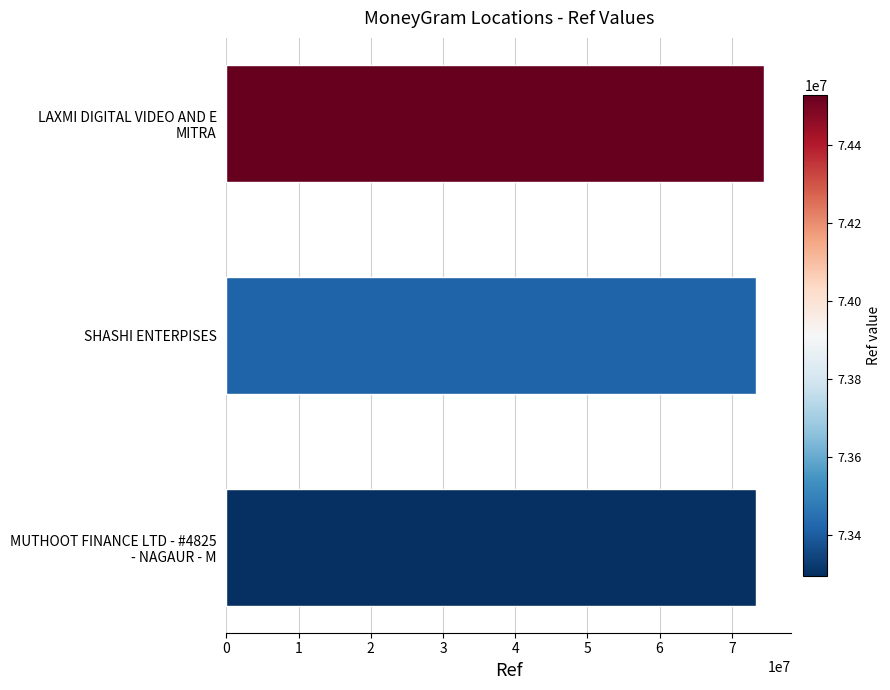

The value at SHASHI ENTERPISES is 29471643. True or false?

False